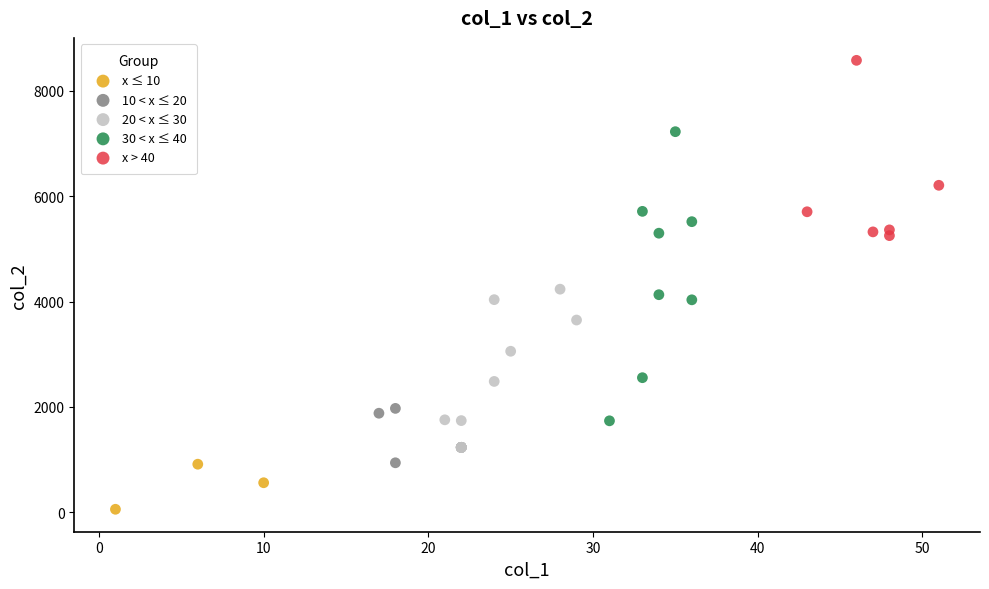

What are all the series names shown in the legend?

x ≤ 10, 10 < x ≤ 20, 20 < x ≤ 30, 30 < x ≤ 40, x > 40